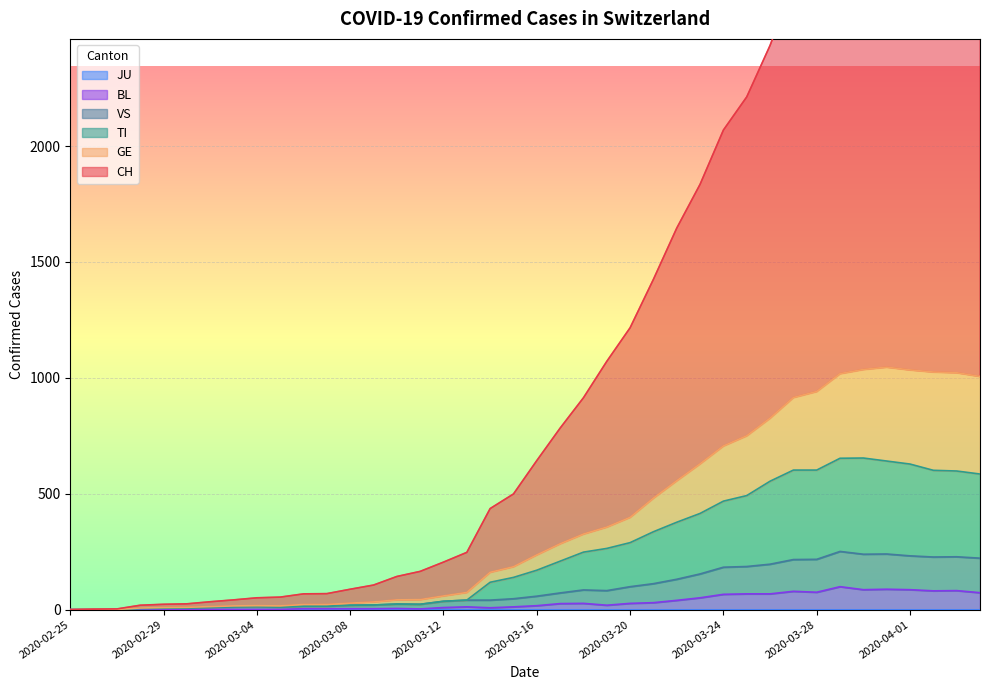

Does the chart display data point markers on the line(s)?

No